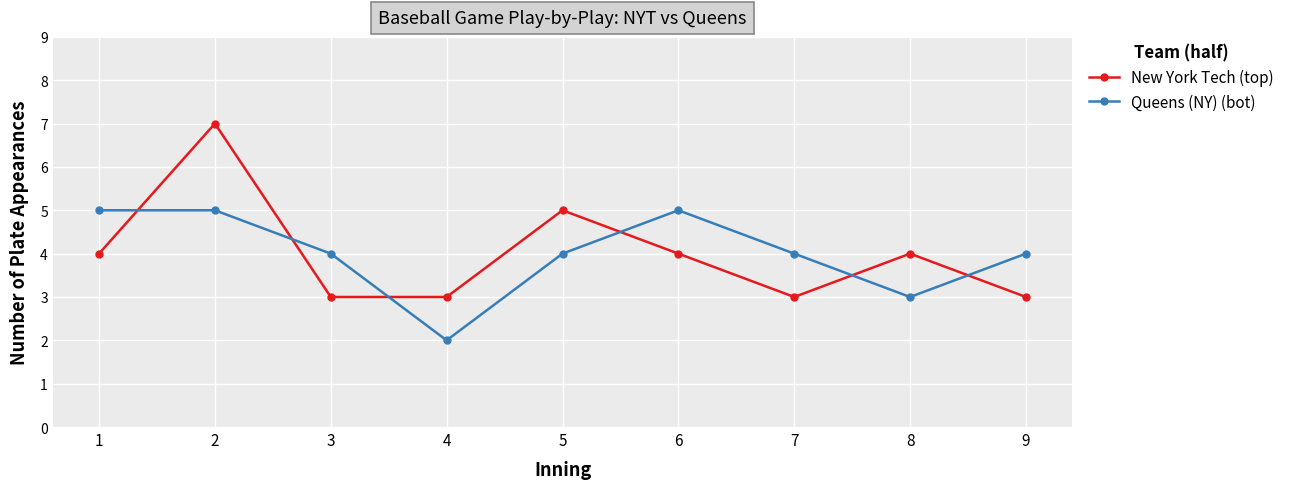

At which category does Queens (NY) (bot) reach its first local valley?

4